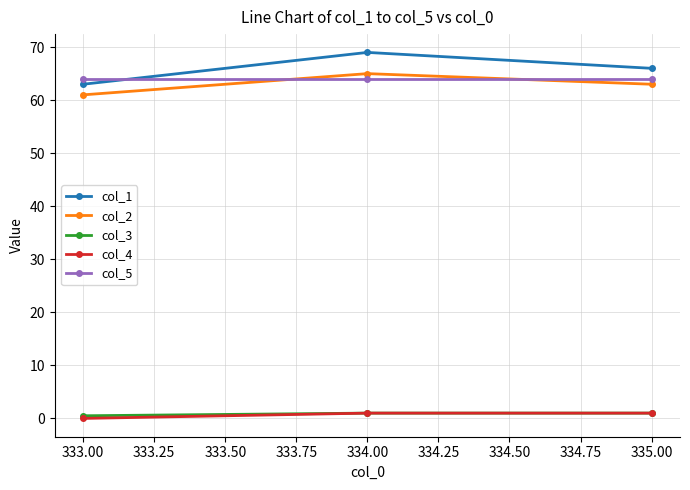

Is the value of col_5 at 335.00 greater than the value of col_1 at 335.00?

No